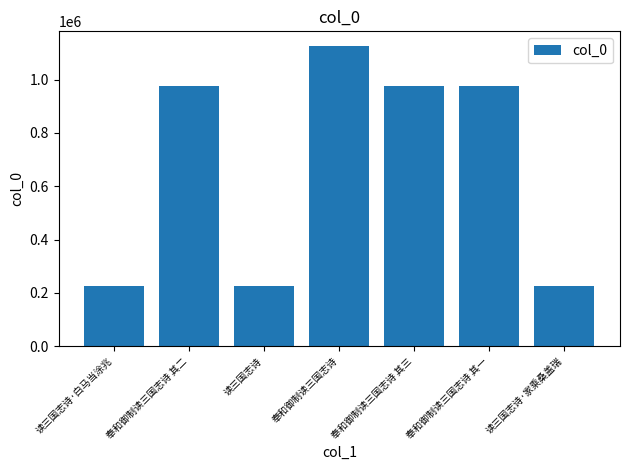

What is the difference between the values at 读三国志诗 and 奉和御制读三国志诗 其一?

750736